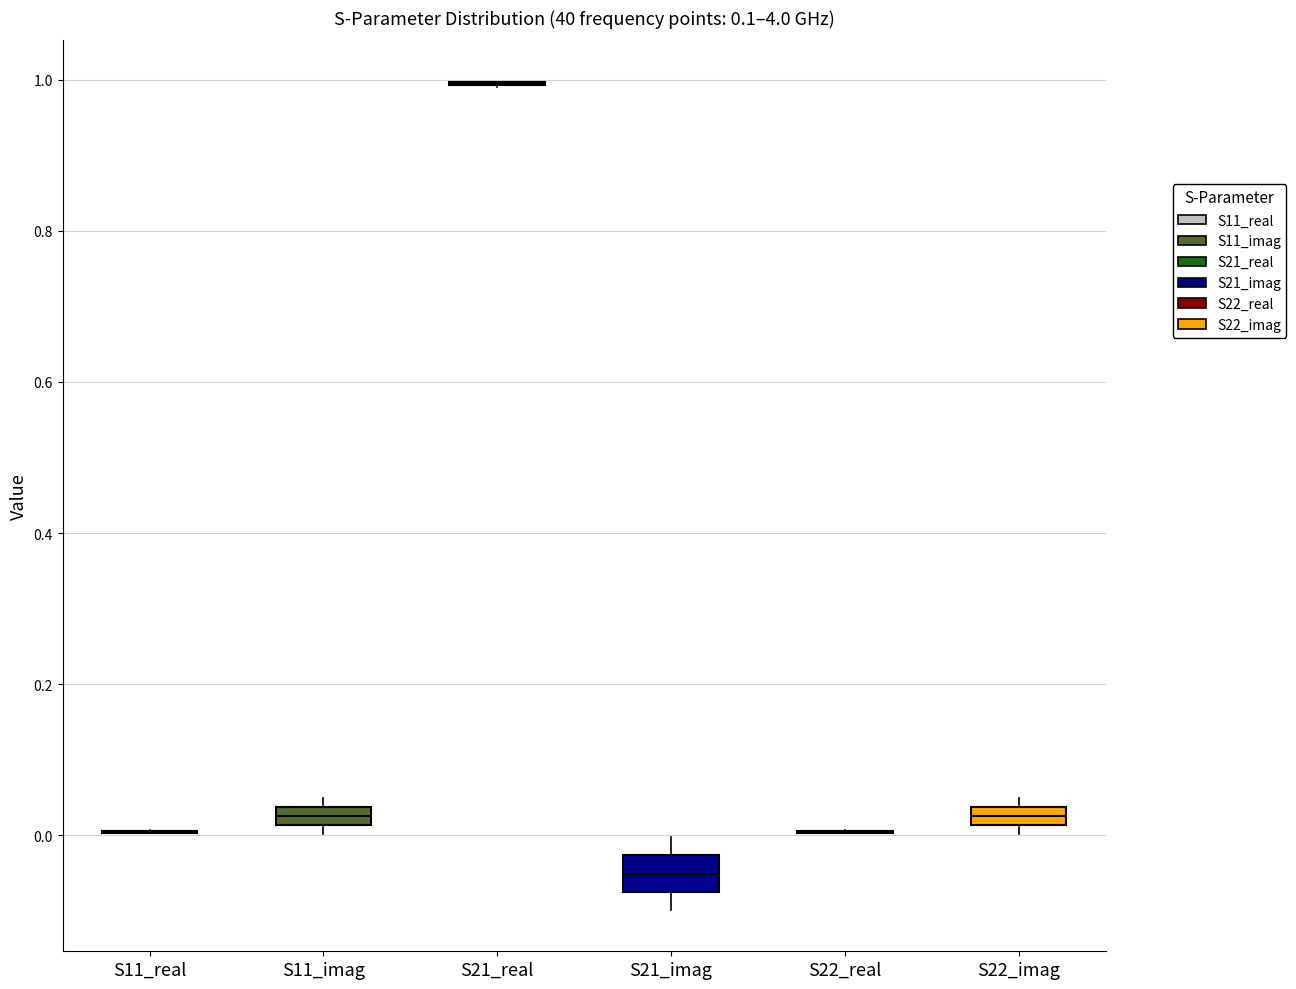

Comparing the boxes themselves (not the whiskers), which one is the tallest?

S21_imag